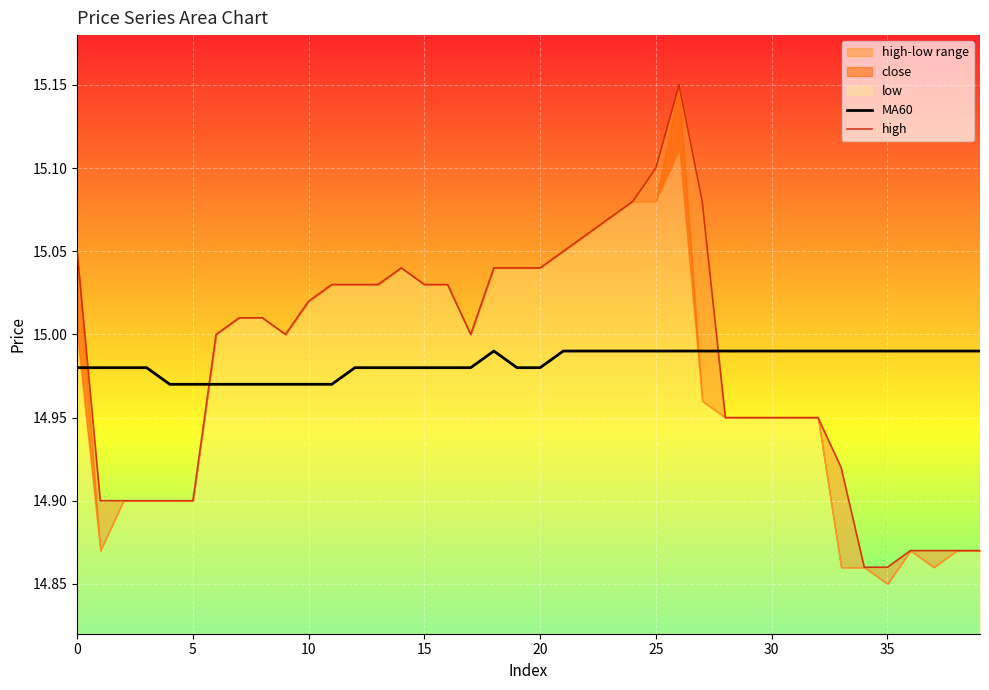

The MA60 series shows 3.1 at 15. True or false?

False